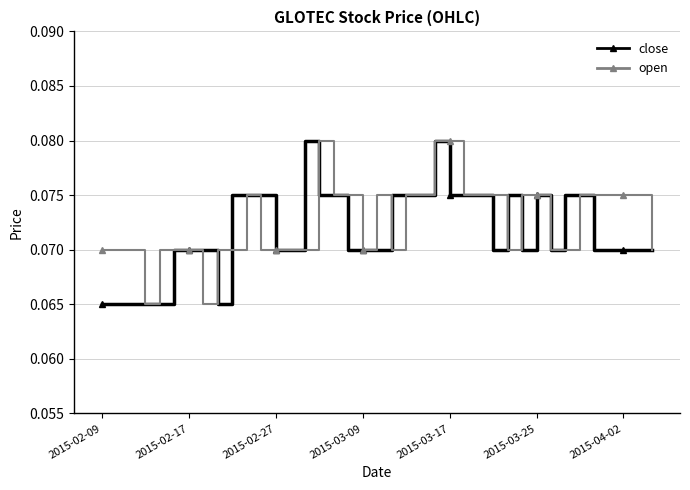

At how many categories does at least one series exceed 0?

39